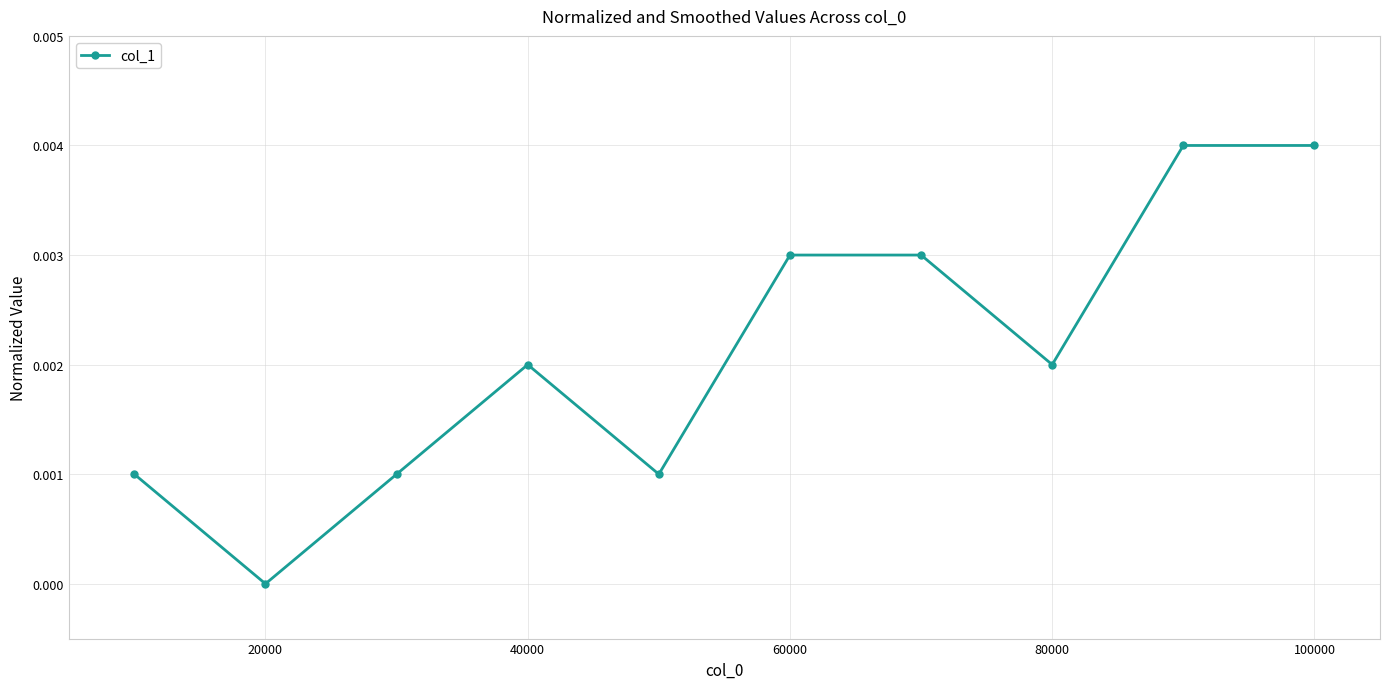

How many points are lower than both their immediate neighbors (excluding endpoints)?

3